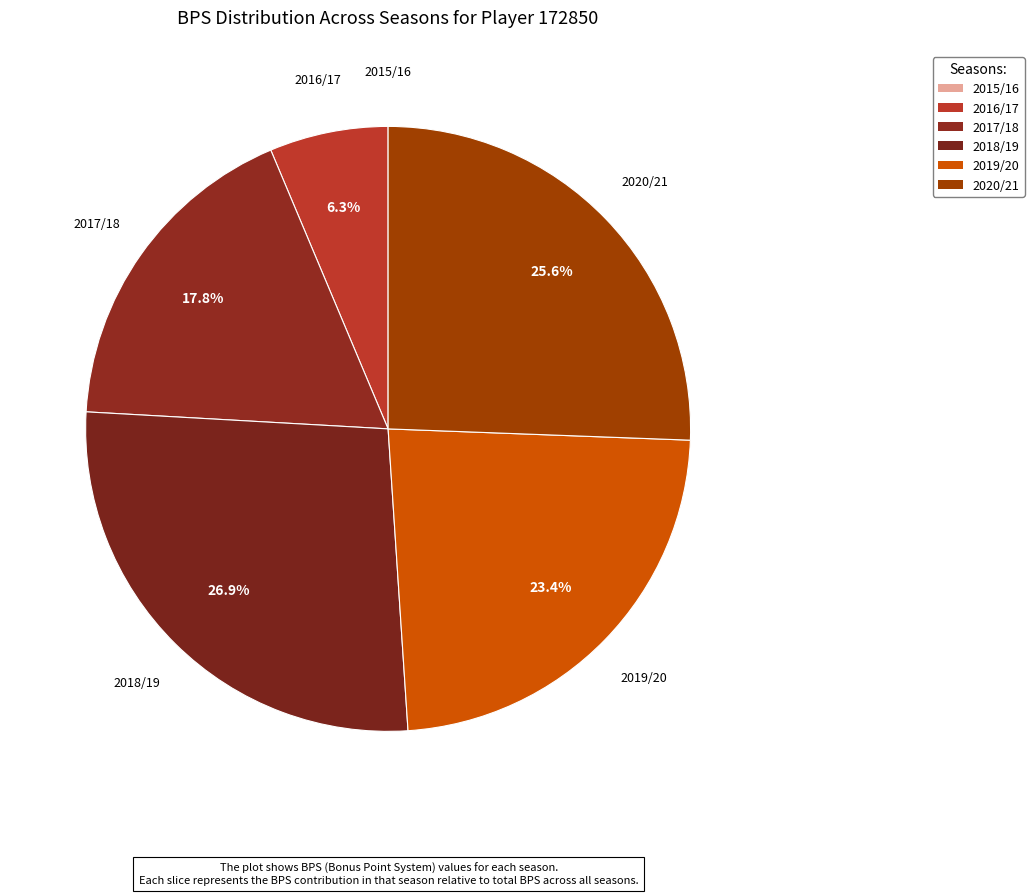

What percentage is the 2016/17 slice, to the nearest percent?

6%